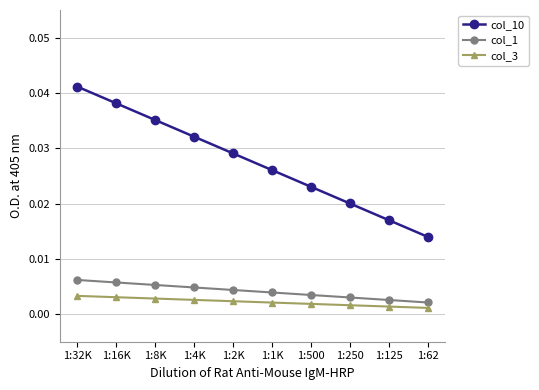

Which series changed the most between 1:32K and 1:125?

col_10